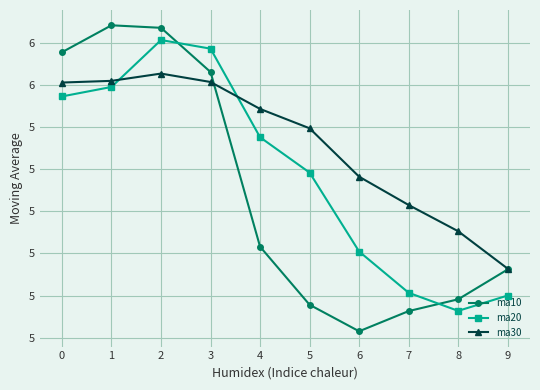

True or false: ma20 and ma10 cross at least once.

True